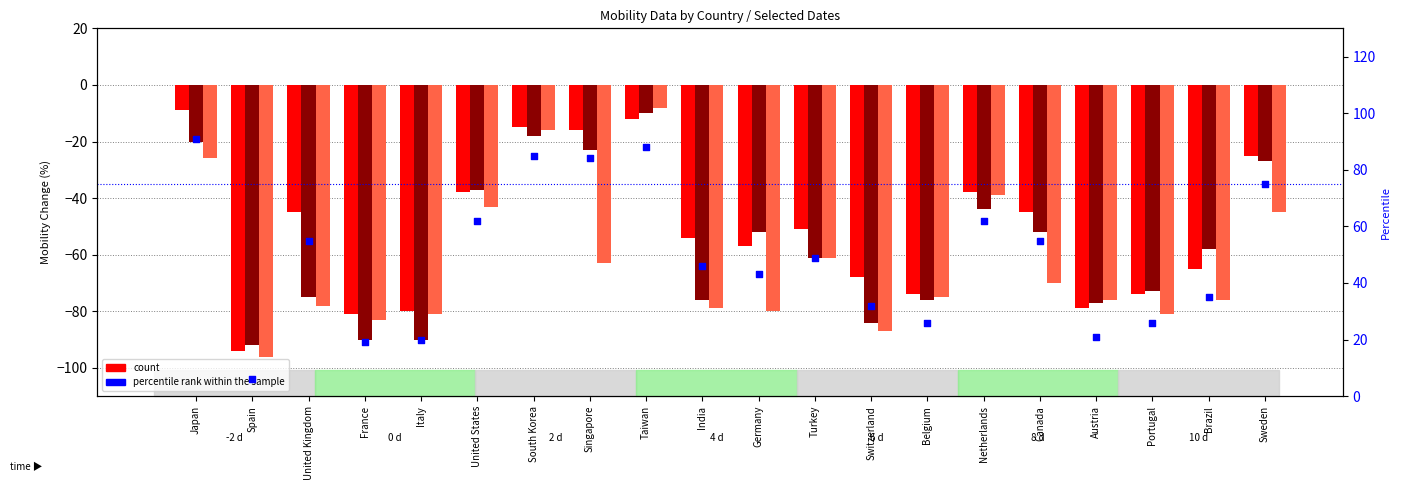

Approximately how many times larger is the value at Austria compared to Taiwan?

0.2